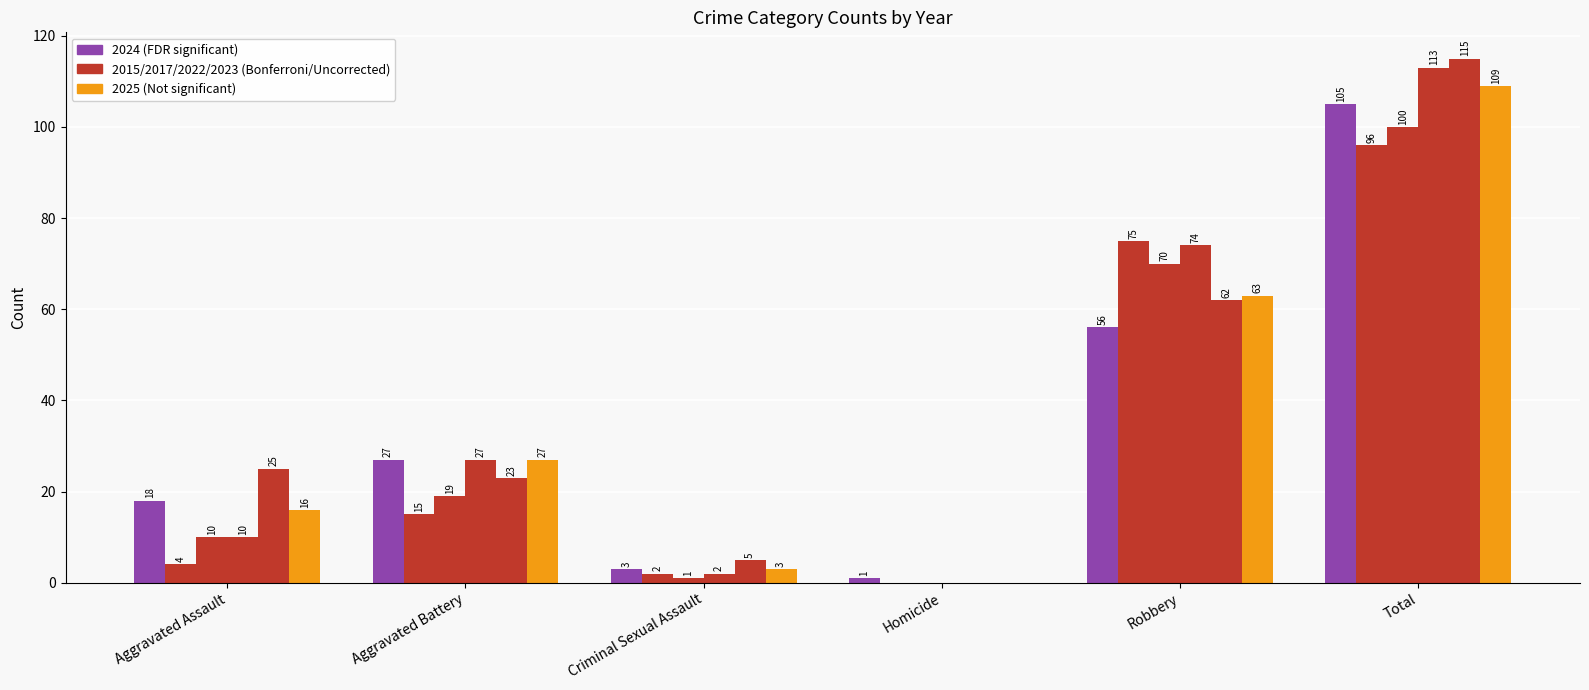

What is the maximum value shown in the chart?

115